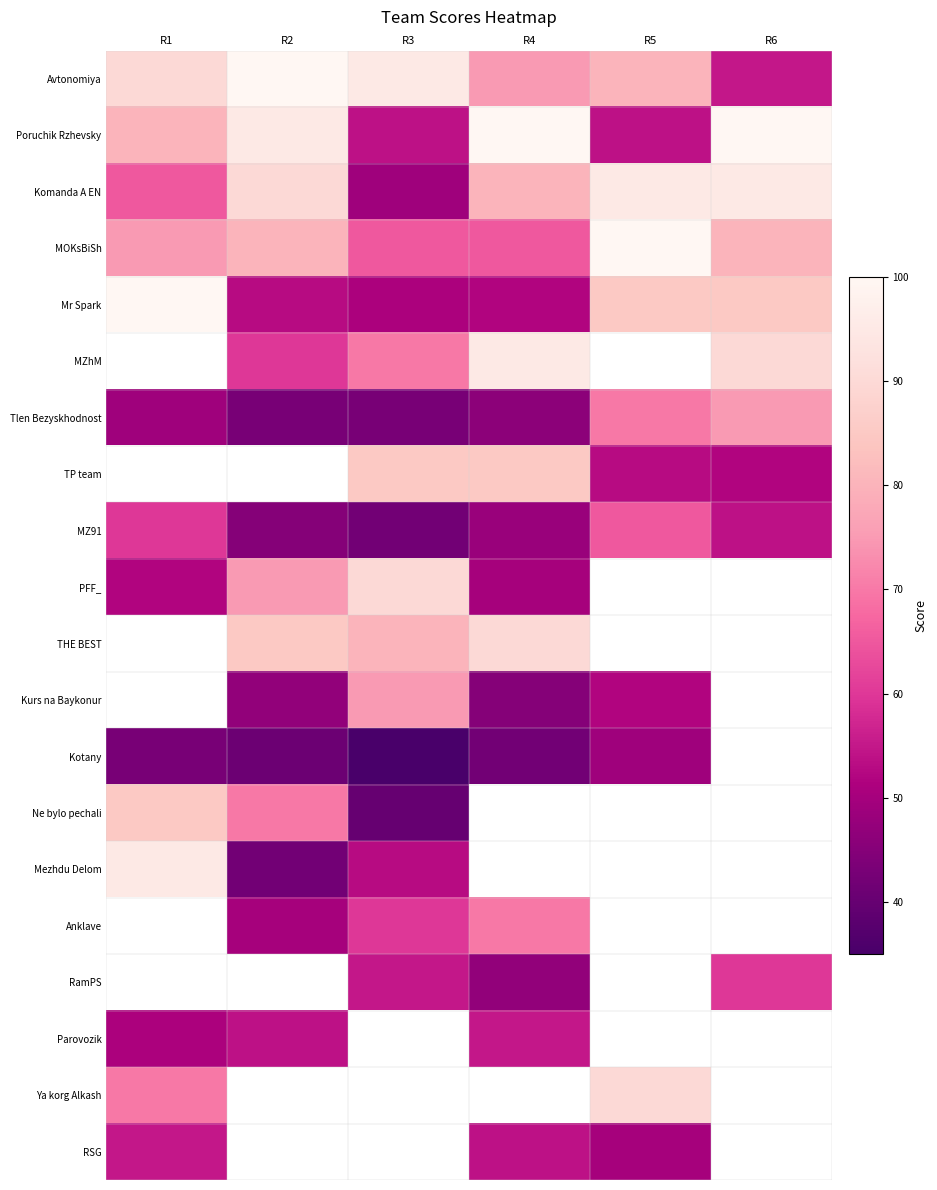

What is the minimum value shown in the chart?

35.0